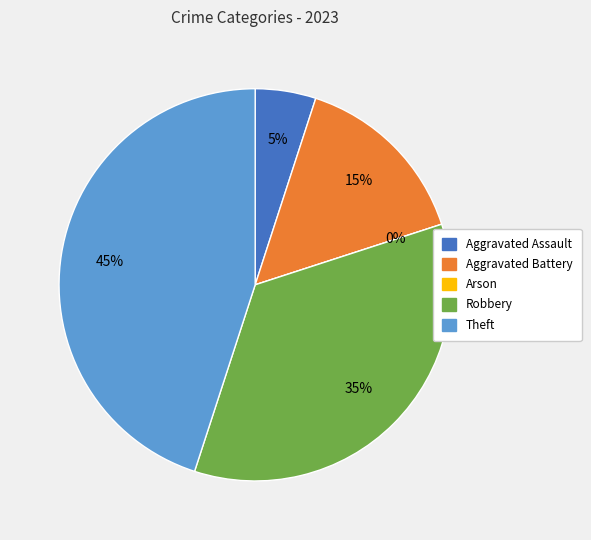

What percentage is the Robbery slice, to the nearest percent?

35%